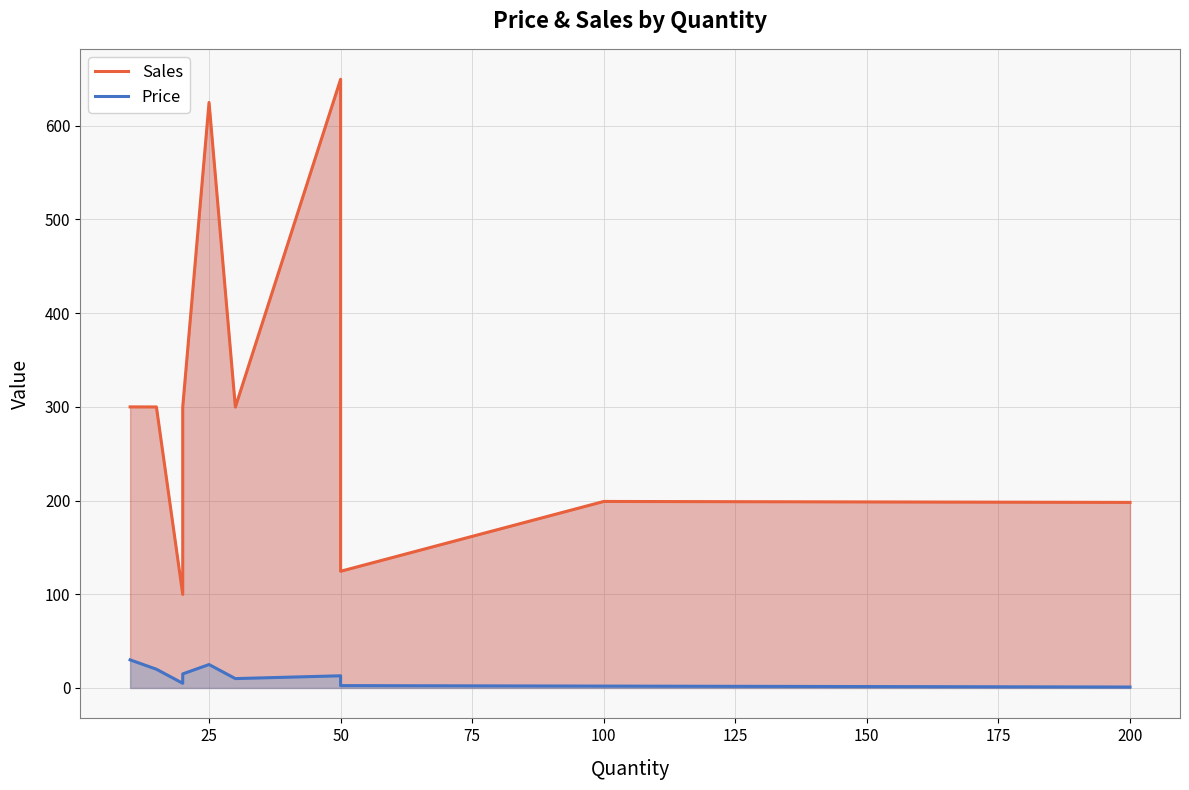

True or false: Price and Sales intersect in this chart.

False